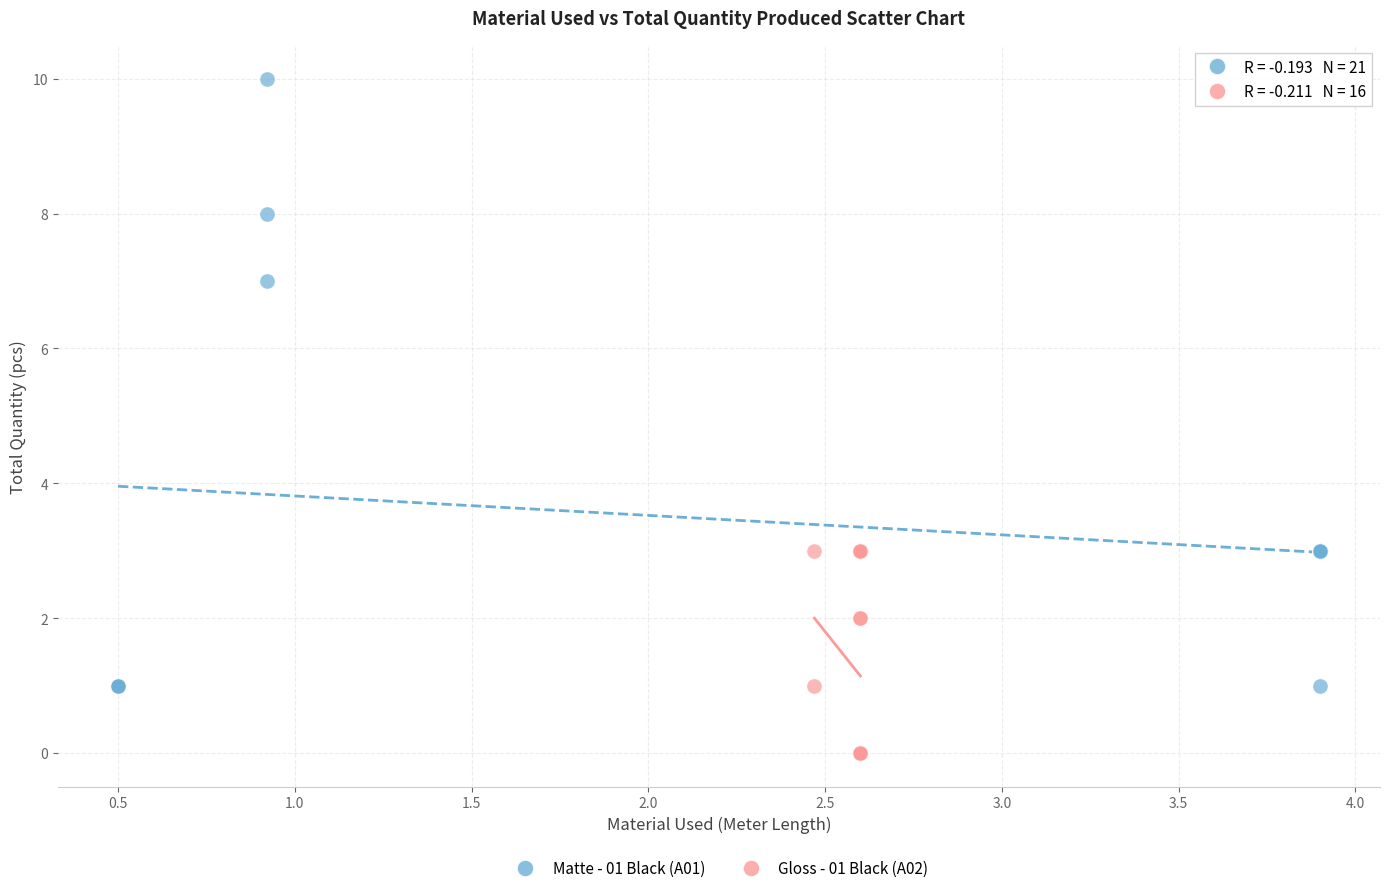

Which series contains the lowest Y value?

Gloss - 01 Black (A02)